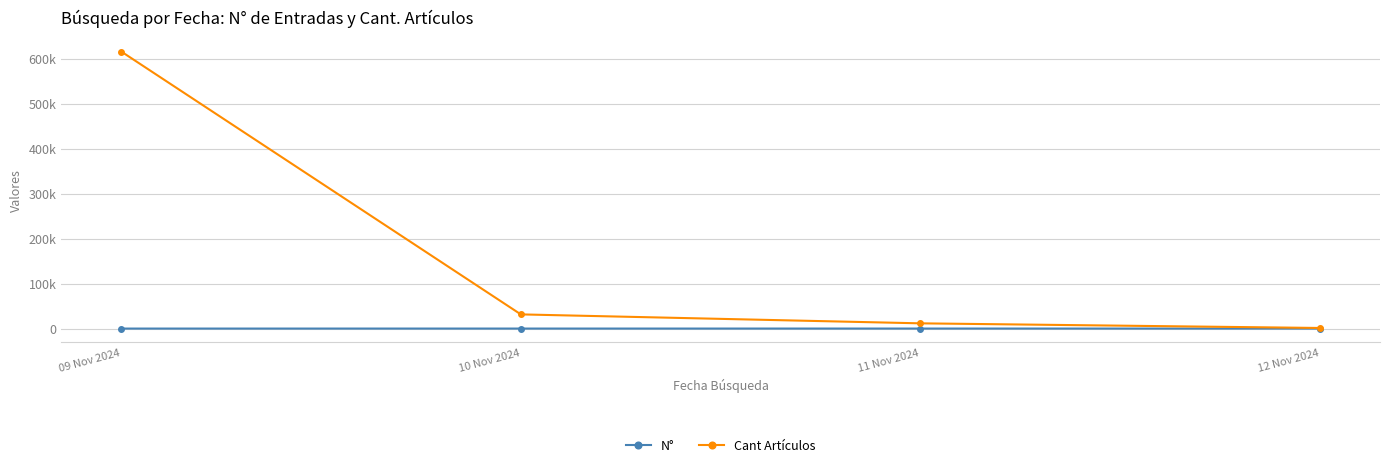

What are all the series names shown in the legend?

N°, Cant Artículos